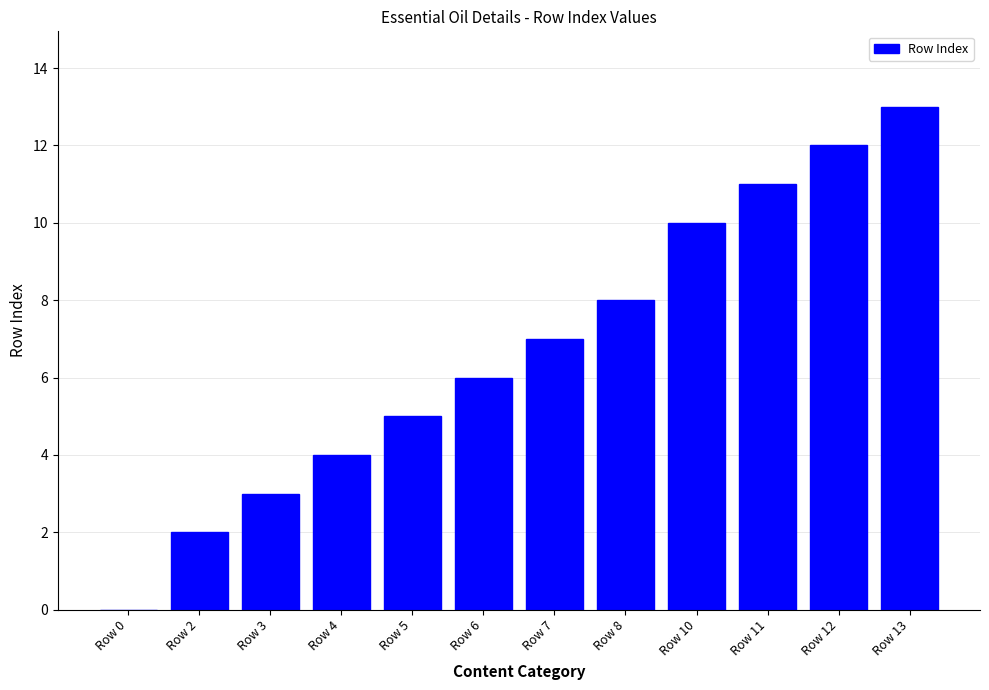

What is the greatest value displayed?

13